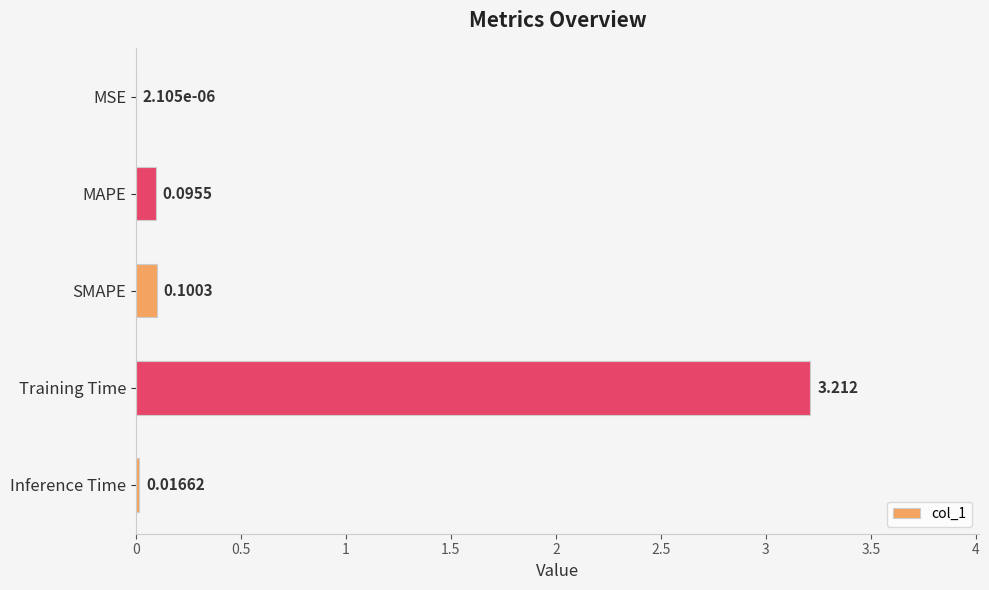

What is the greatest value displayed?

3.2